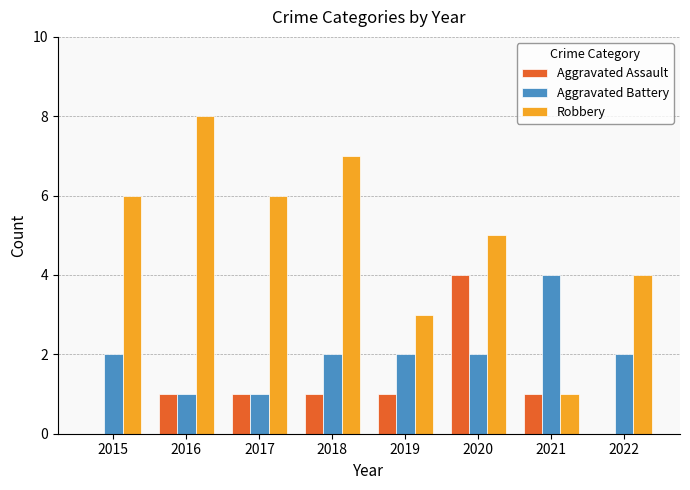

Which series changed the most between 2020 and 2022?

Aggravated Assault